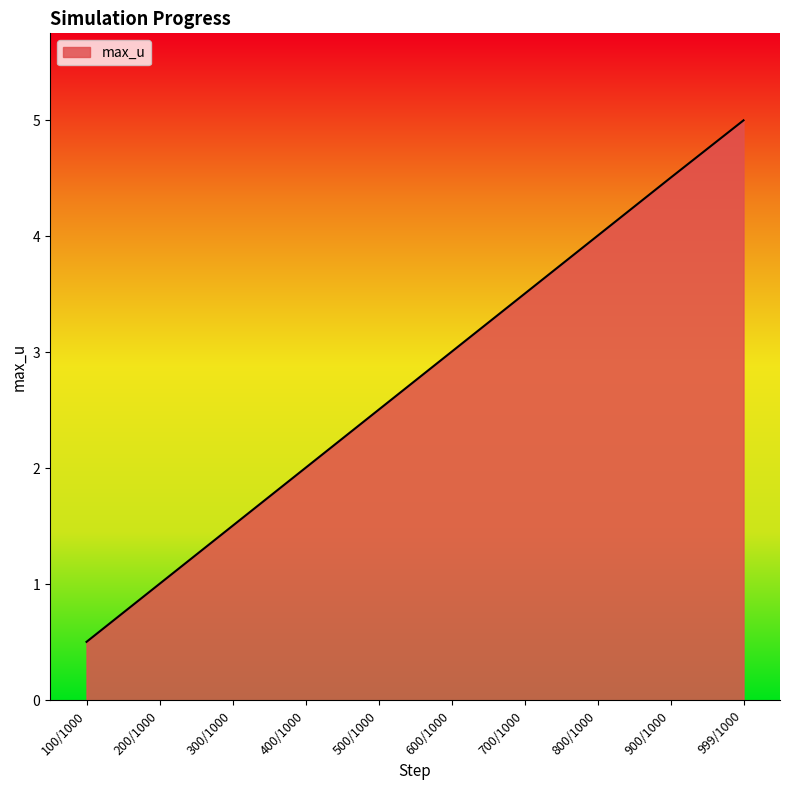

How many values exceed 3?

5